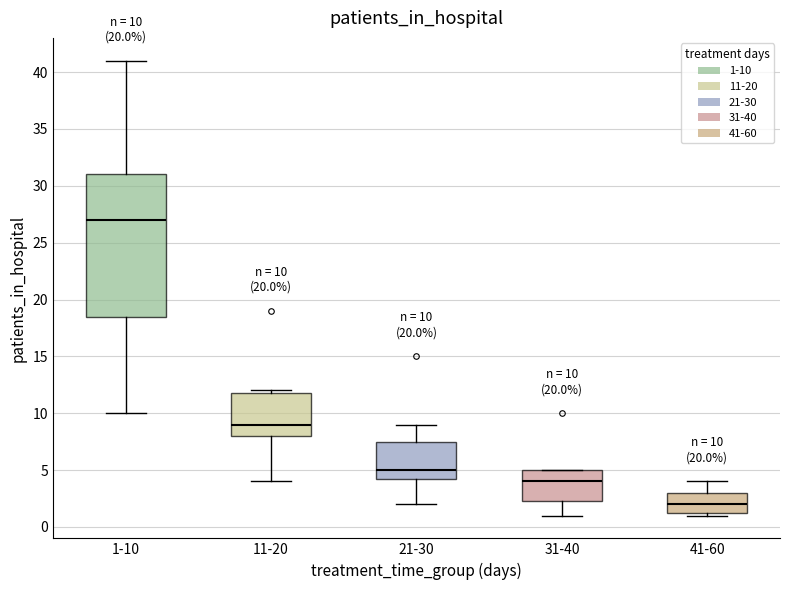

Which box is the tallest, from its lower edge to its upper edge?

1-10